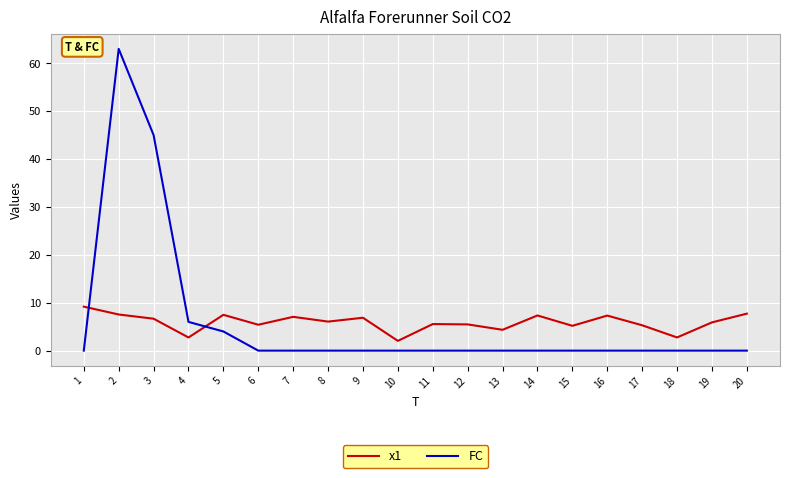

Is the value of x1 at 15 greater than the value of FC at 11?

Yes